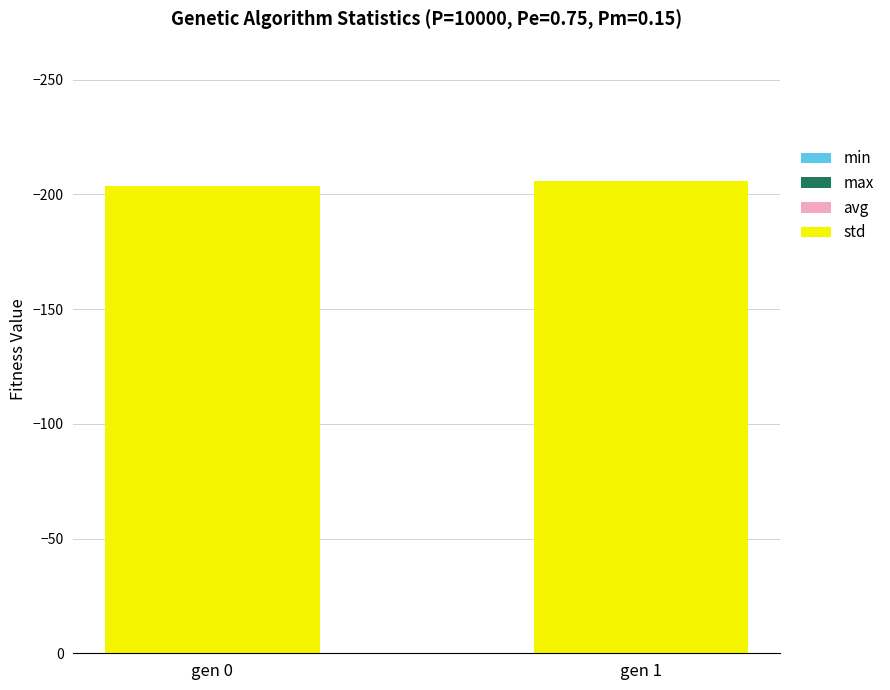

What are all the series names shown in the legend?

min, max, avg, std